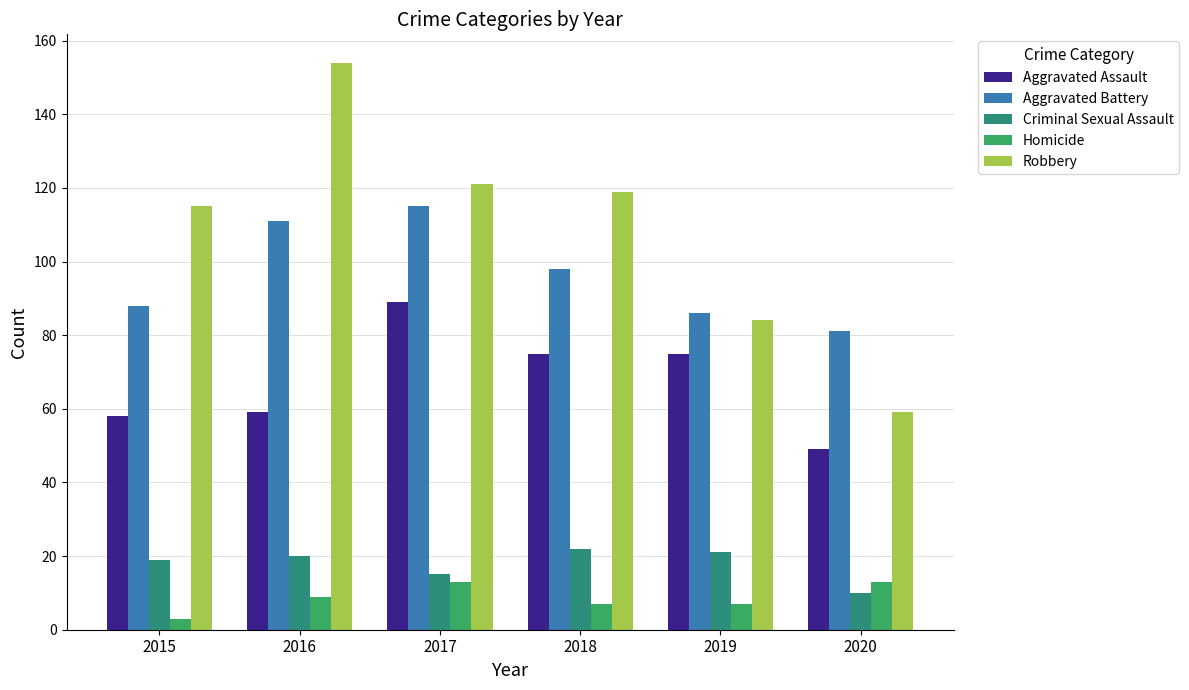

What are all the series names shown in the legend?

Aggravated Assault, Aggravated Battery, Criminal Sexual Assault, Homicide, Robbery